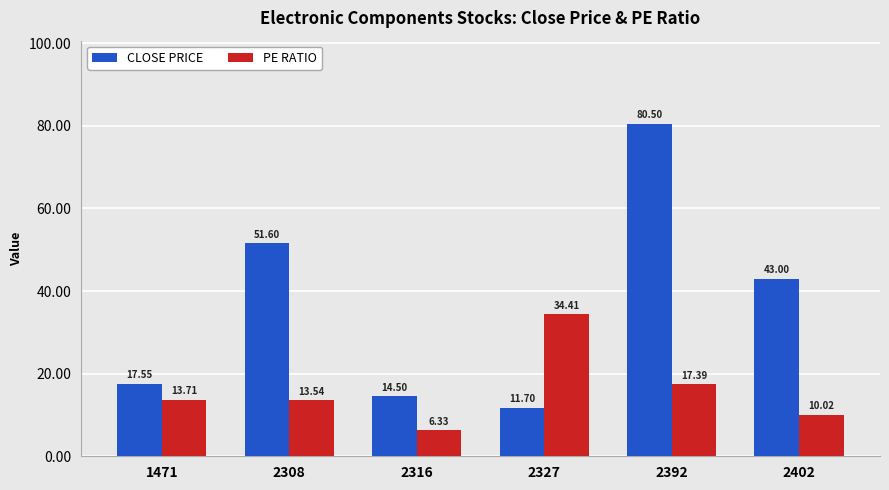

How many values in the PE RATIO series are below 13?

2